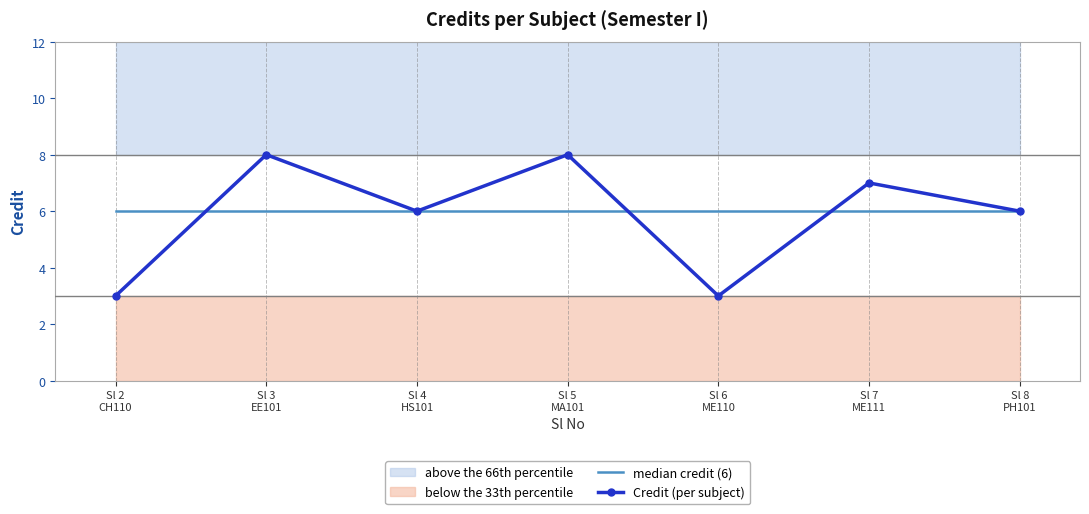

Reading left to right, transcribe all the data shown in this chart.

median credit (6): 6	6	6	6	6	6	6
Credit (per subject): 3	8	6	8	3	7	6